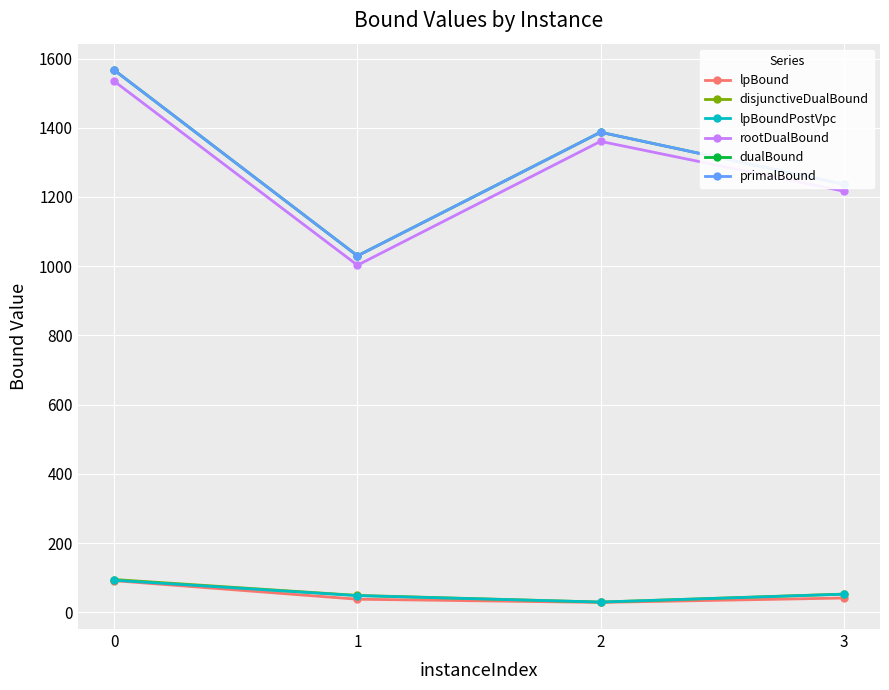

Is this an area chart (filled region under the line)?

No